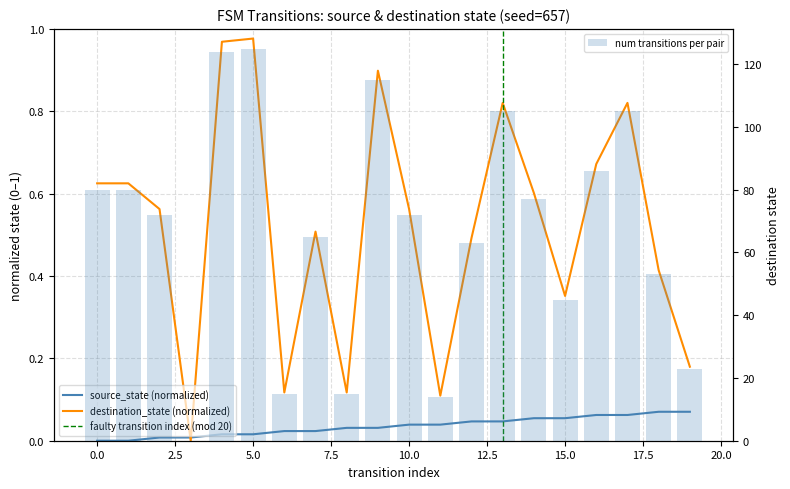

At how many categories does at least one series exceed 28?

15